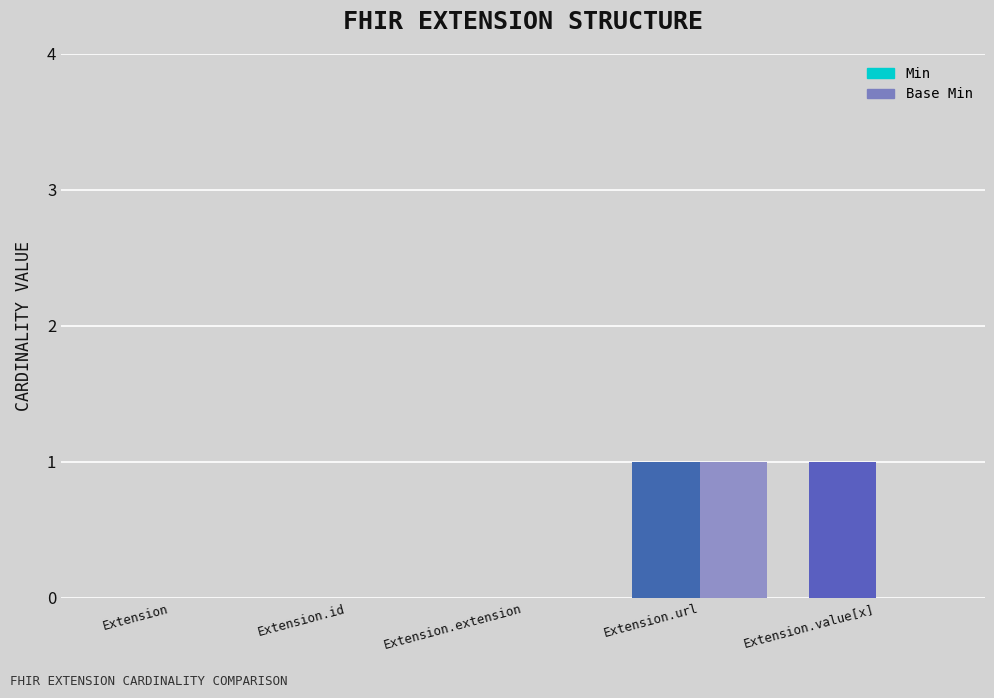

At which label does Base Min reach its peak?

Extension.url